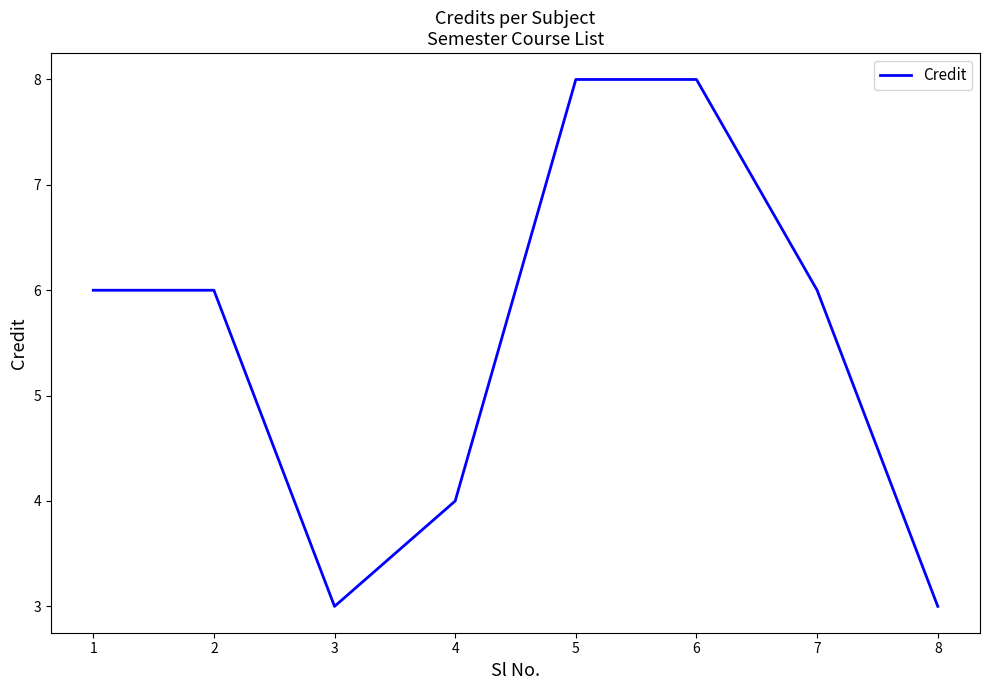

Read the value at 7.

6